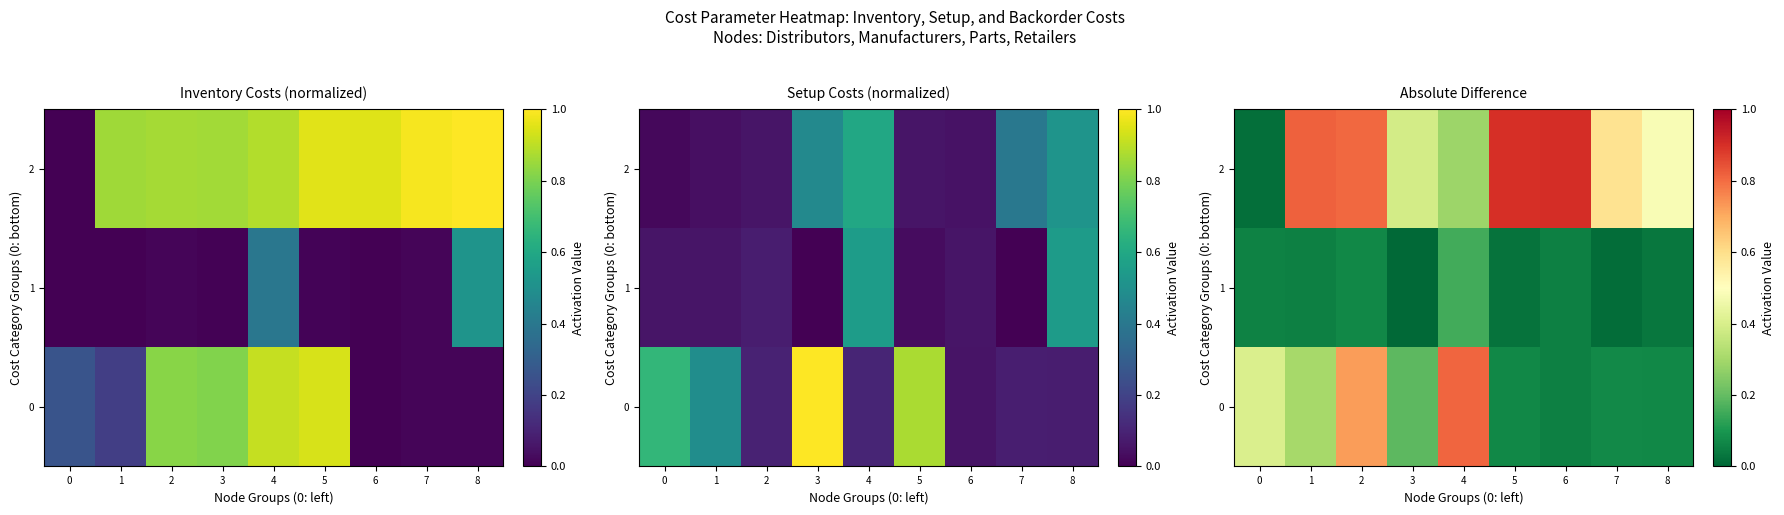

What is the total value across all series at 6?

1.0